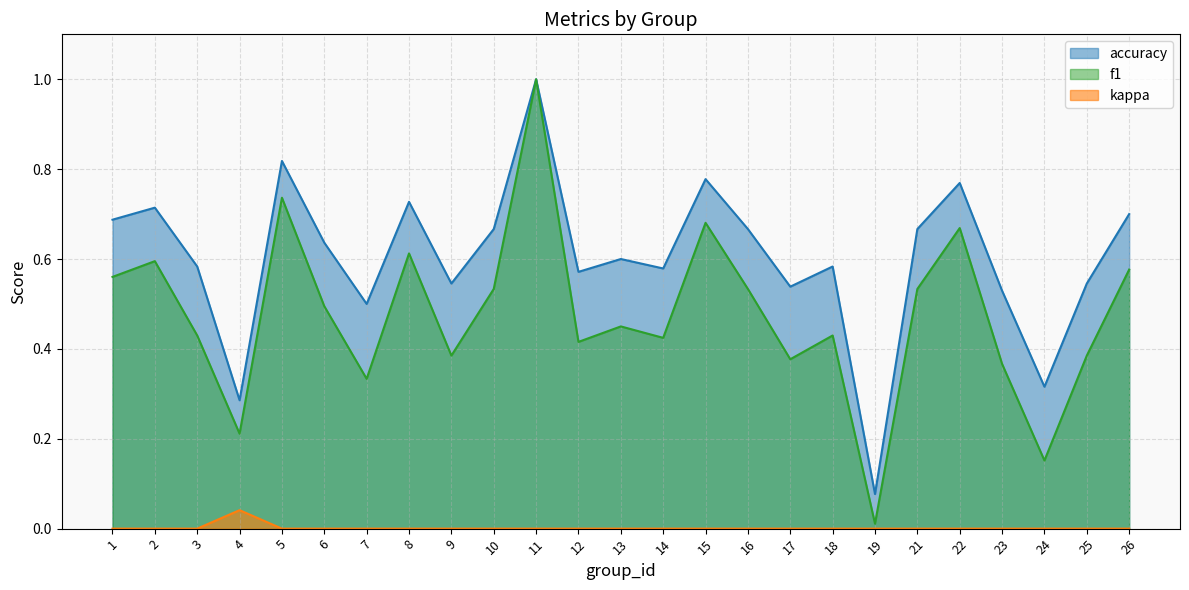

How many lines are shown in the chart?

3